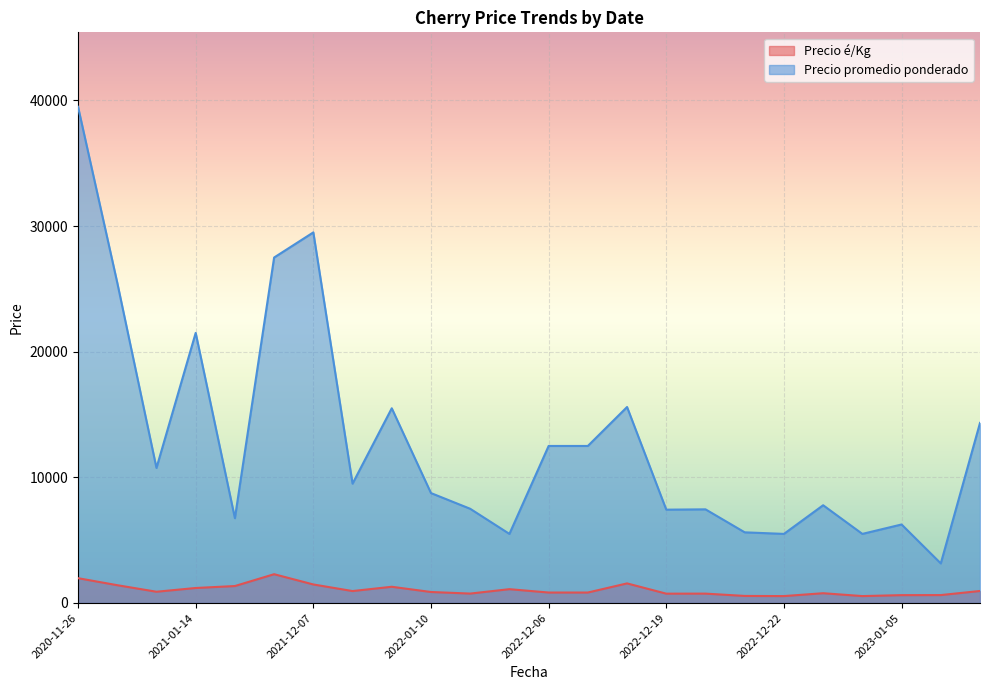

The value of Precio é/Kg at 2023-01-05 is 625. True or false?

True